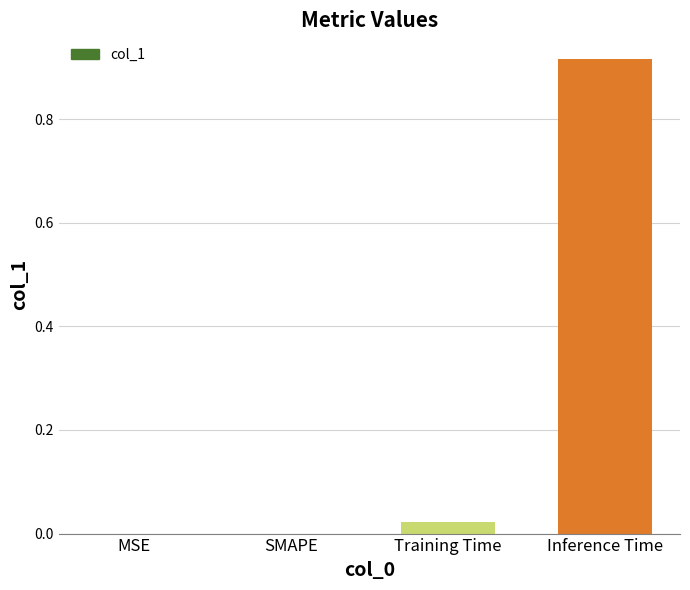

Between SMAPE and Inference Time, which is larger?

Inference Time